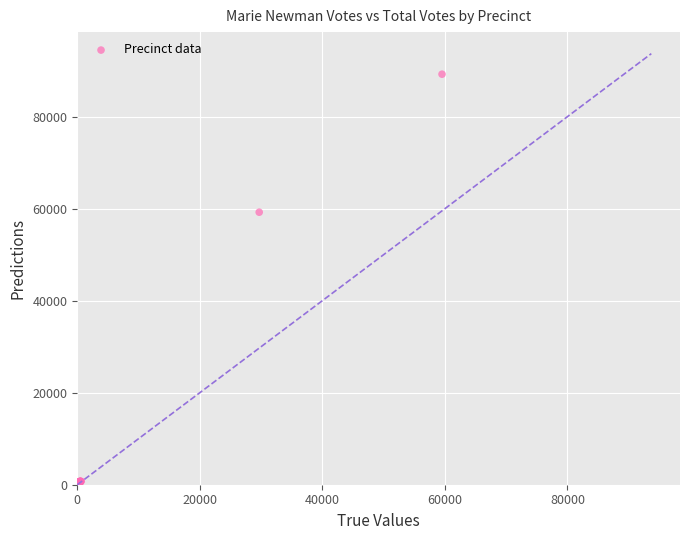

What Y value in the scatter plot is closest to 44618?

59236